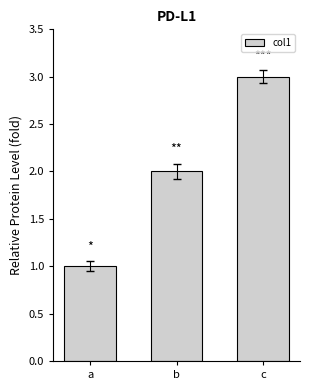

What is the value of the 3rd bar from the left?

3